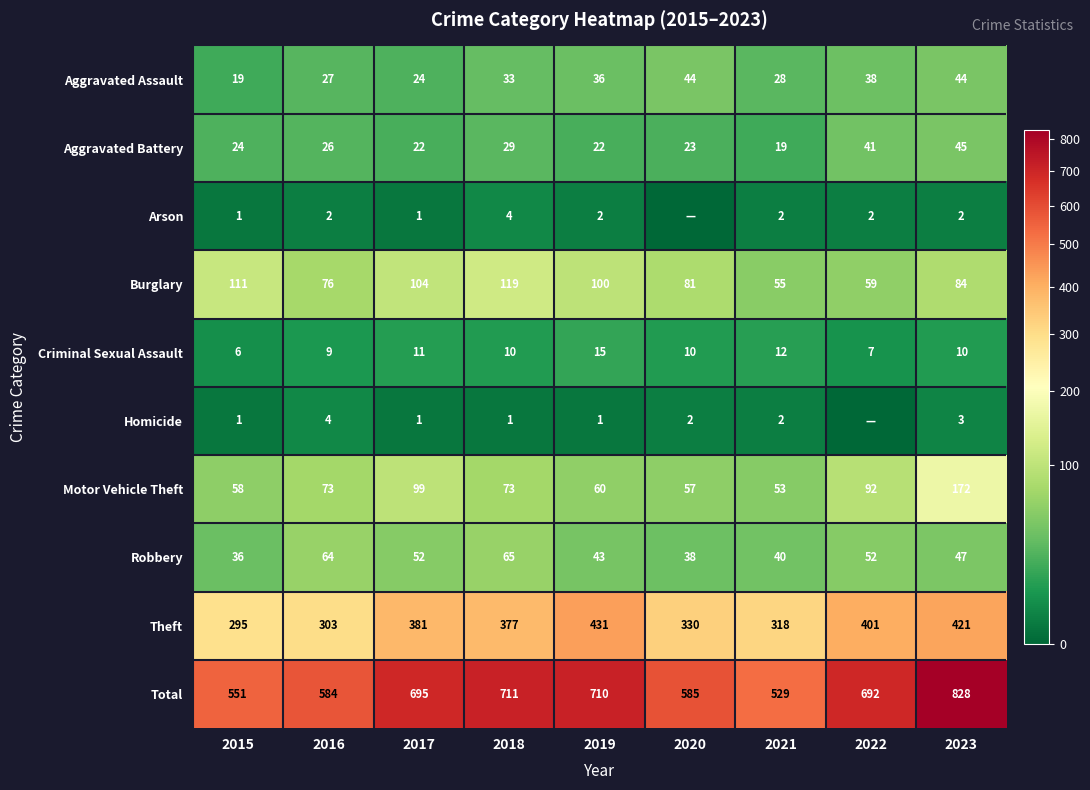

At 2018, list the series in order from largest to smallest.

Total, Theft, Burglary, Motor Vehicle Theft, Robbery, Aggravated Assault, Aggravated Battery, Criminal Sexual Assault, Arson, Homicide